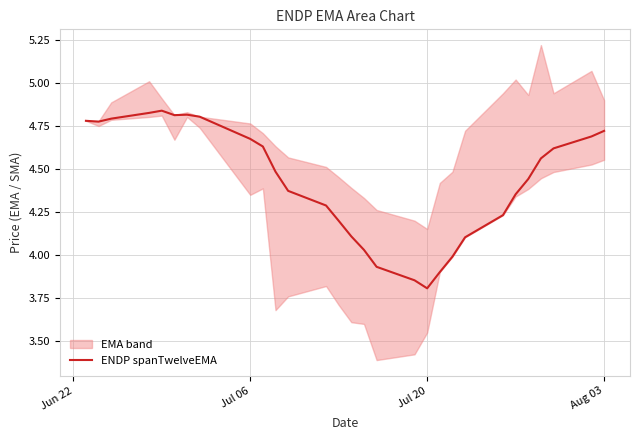

Count the number of values greater than 4.

24